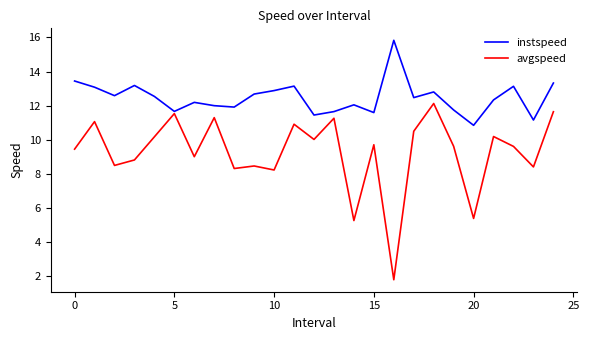

How many lines are shown in the chart?

2